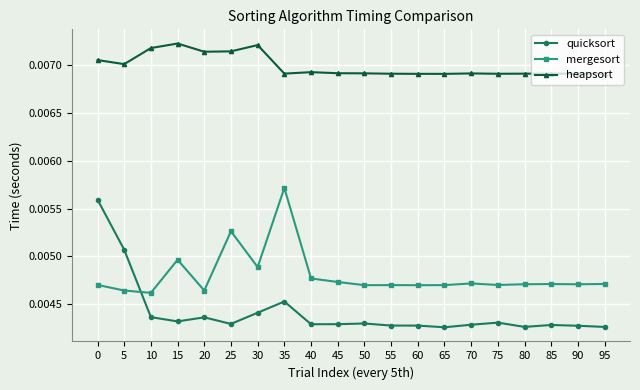

Rank the series at 85 from highest to lowest value.

heapsort, mergesort, quicksort